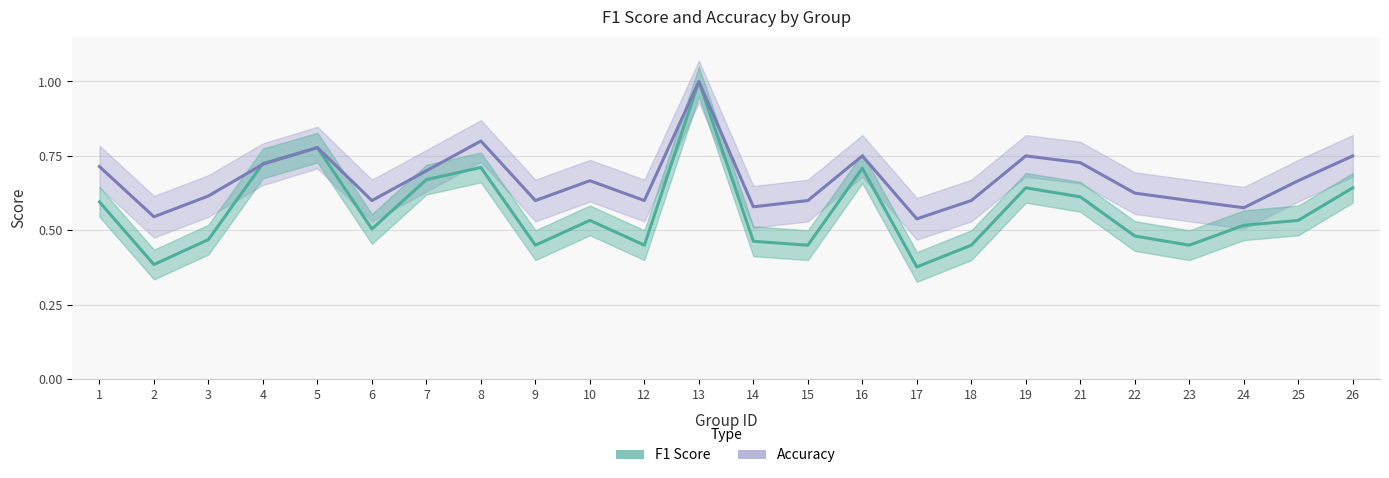

True or false: f1 and accuracy intersect in this chart.

True